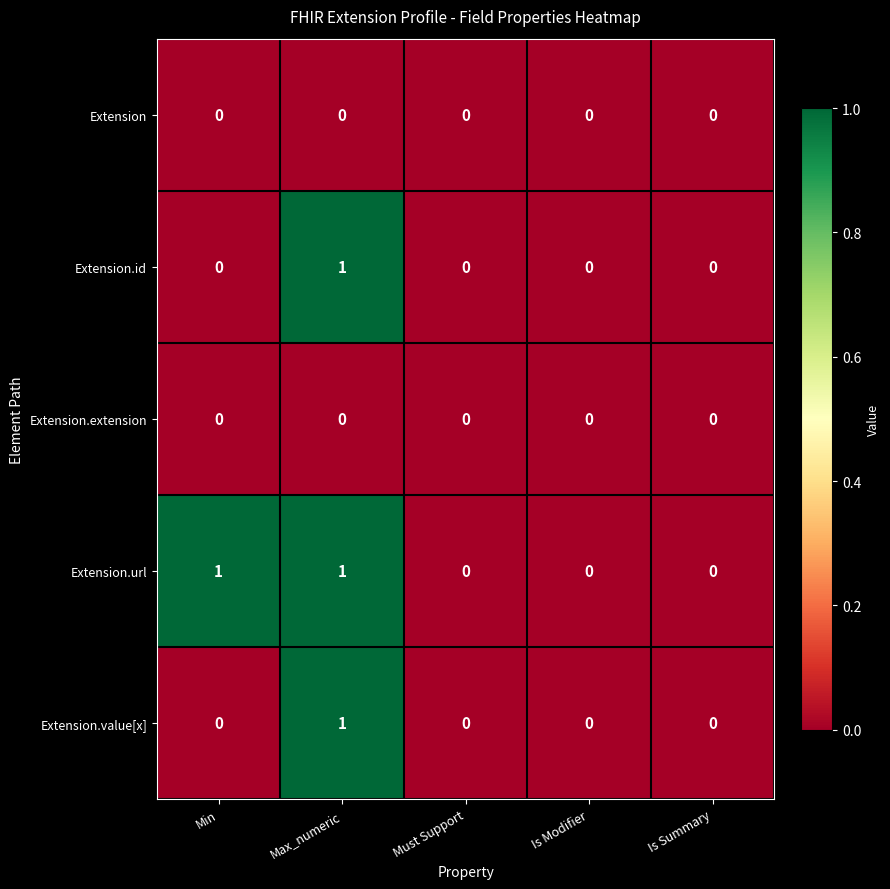

Which series has the largest total across all categories?

Extension.url